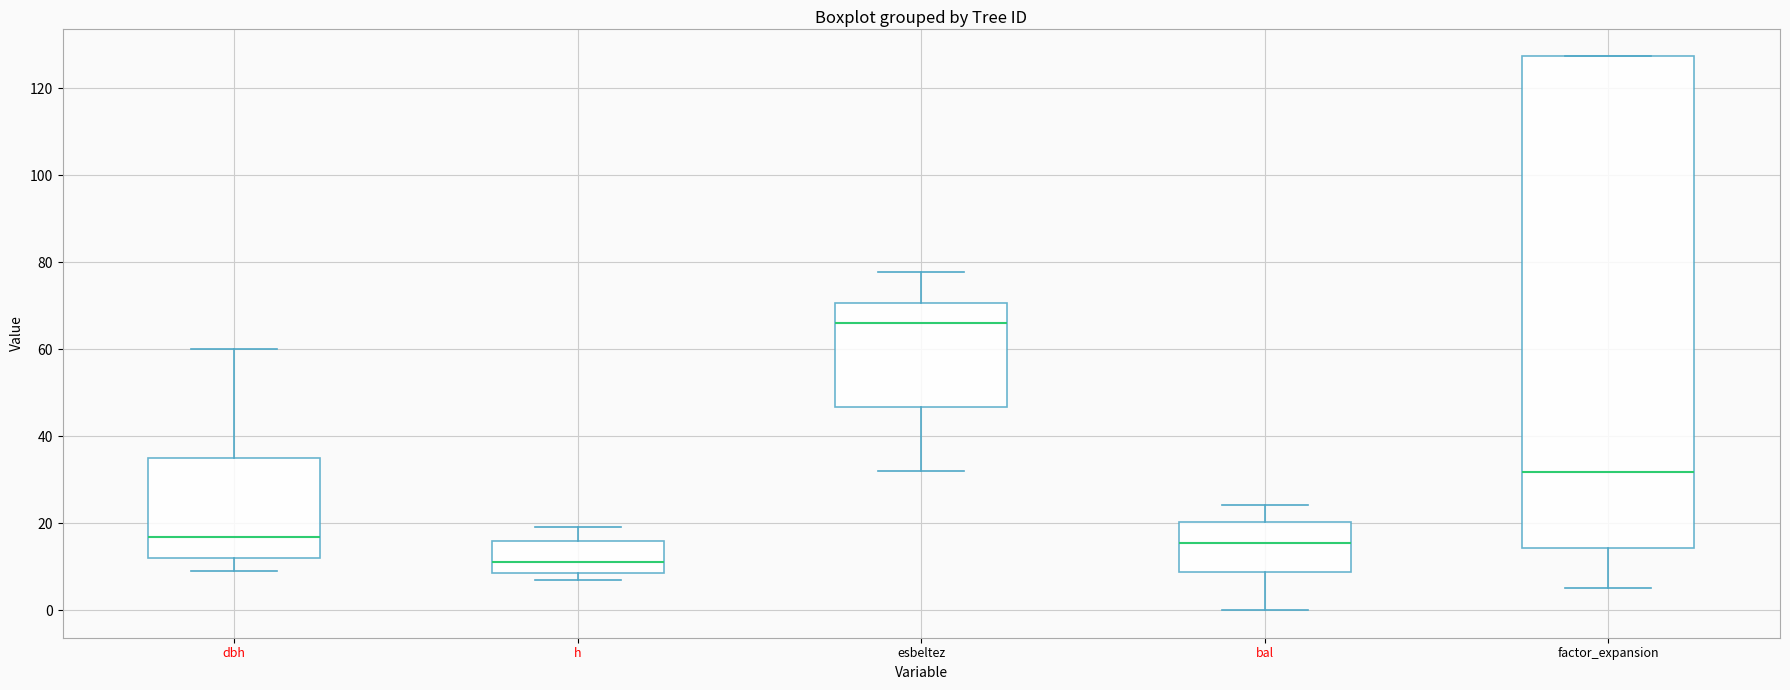

Comparing the boxes themselves (not the whiskers), which one is the tallest?

factor_expansion